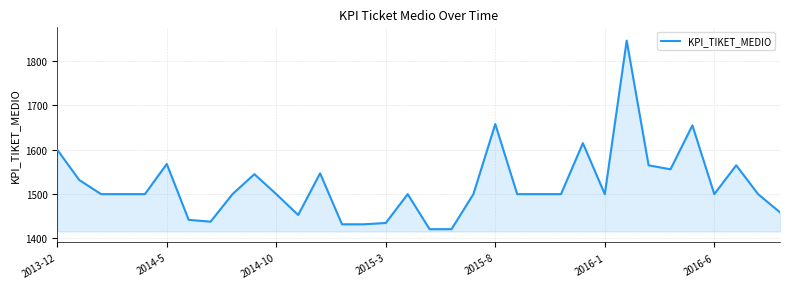

Does the chart display data point markers on the line(s)?

No